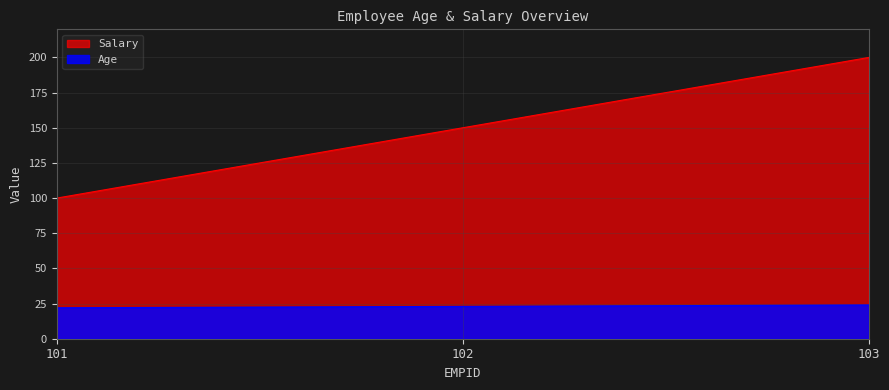

Which category has the highest value in the Age series?

103